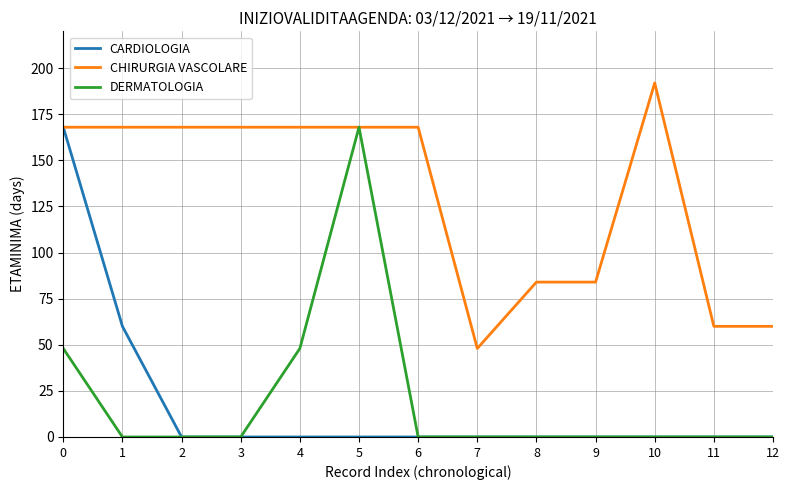

How many lines are shown in the chart?

3